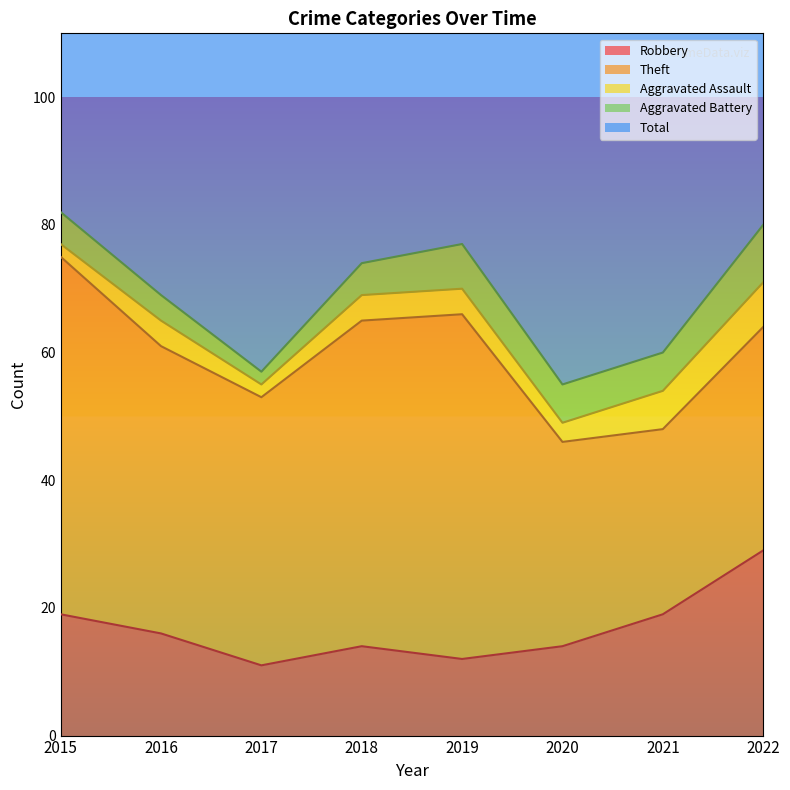

How many lines are shown in the chart?

5